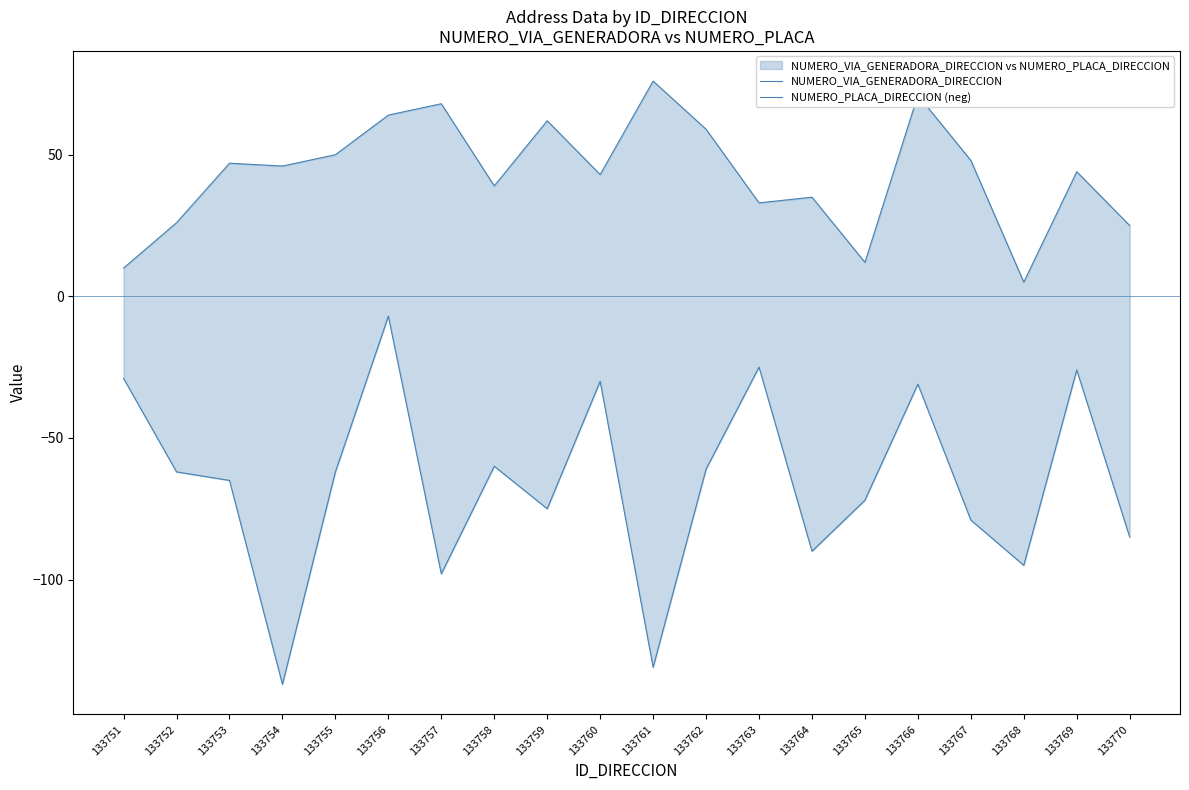

What is the difference between the second highest and minimum values in the NUMERO_VIA_GENERADORA_DIRECCION series?

66